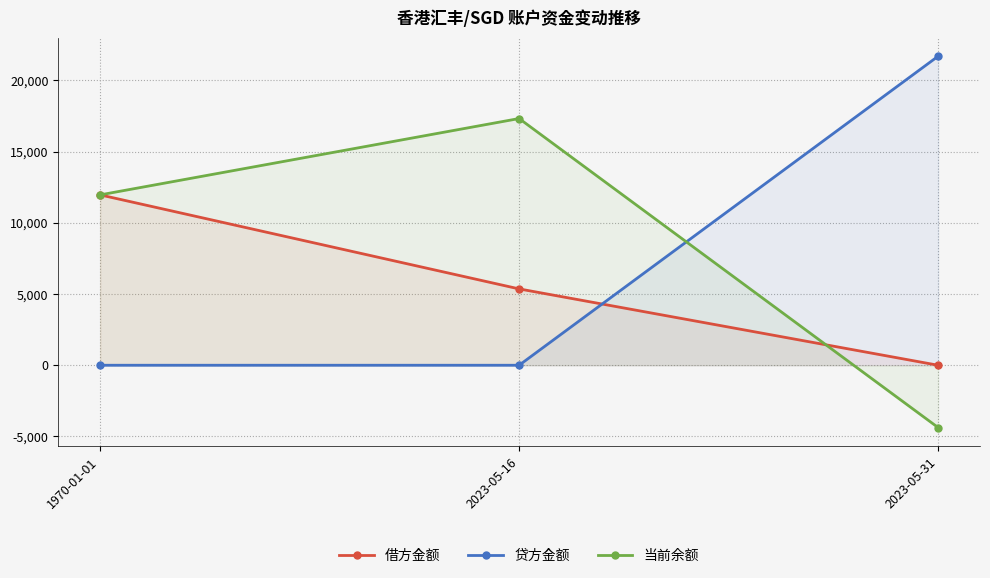

At how many categories does at least one series exceed 1569?

3